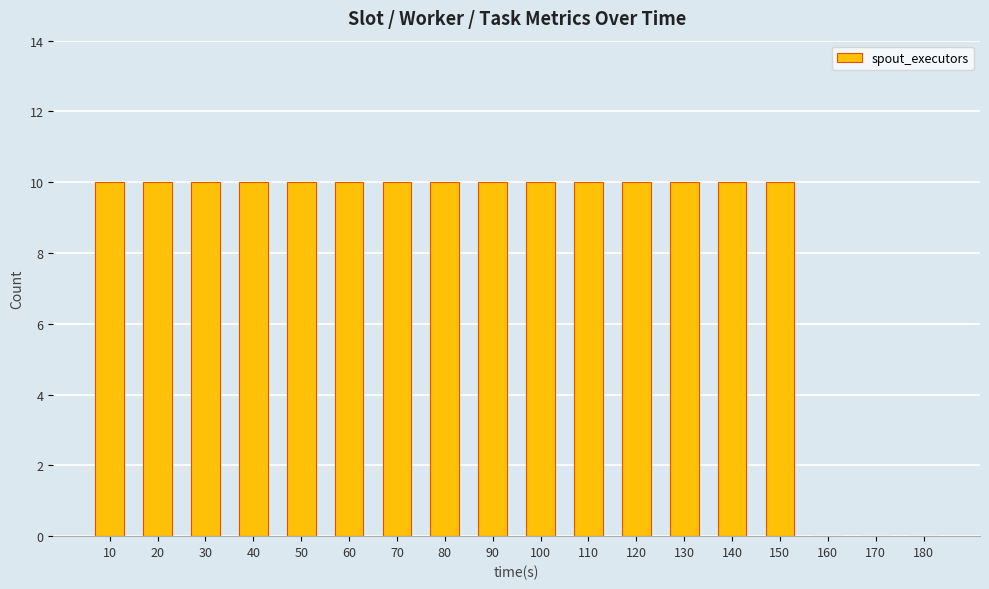

What is the maximum value shown in the chart?

10